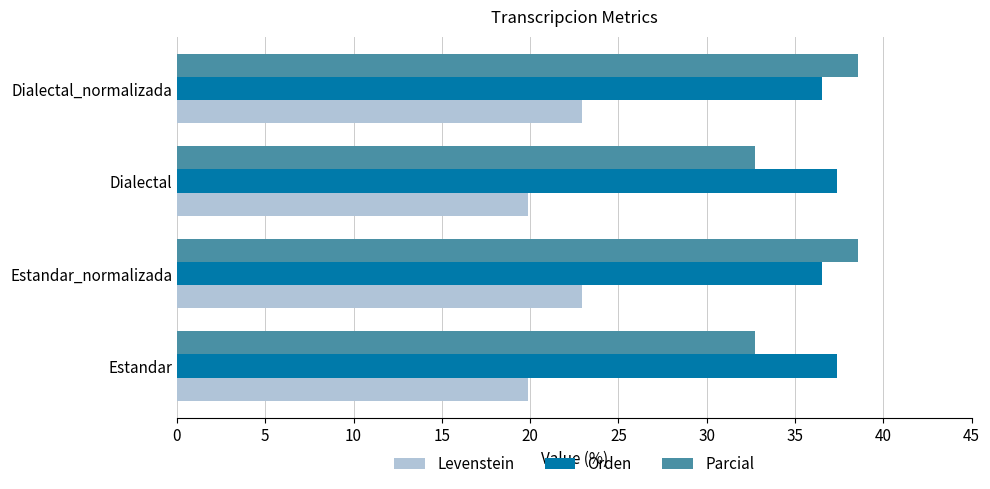

At how many categories does at least one series exceed 29?

4